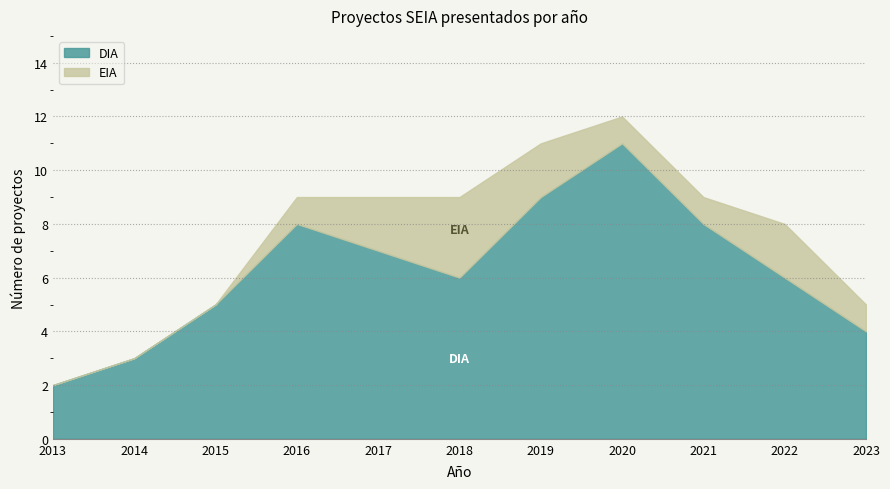

Which series has the largest total across all categories?

DIA